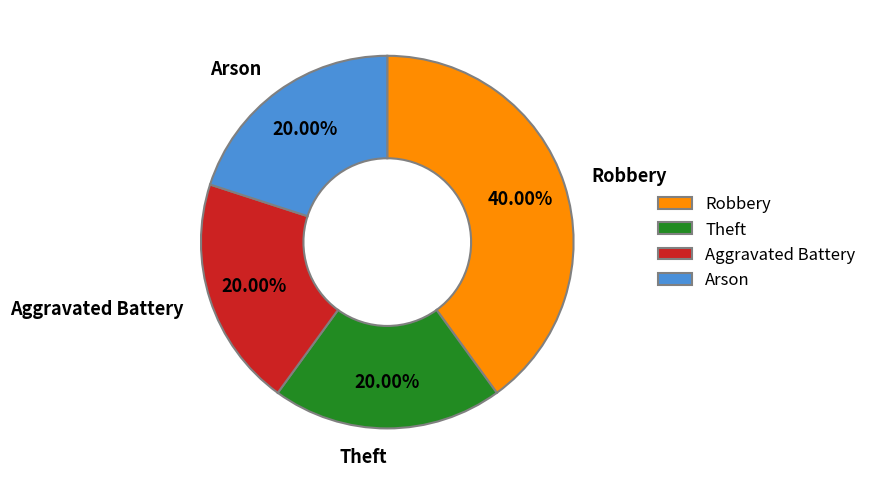

Is there any slice that represents more than half of the pie?

No